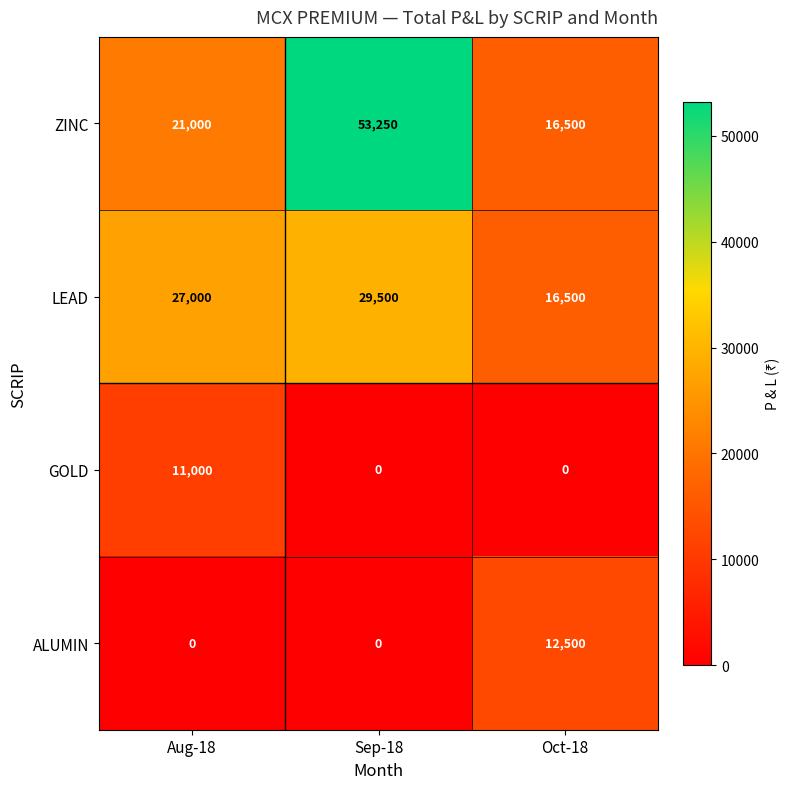

What is the greatest value displayed?

53250